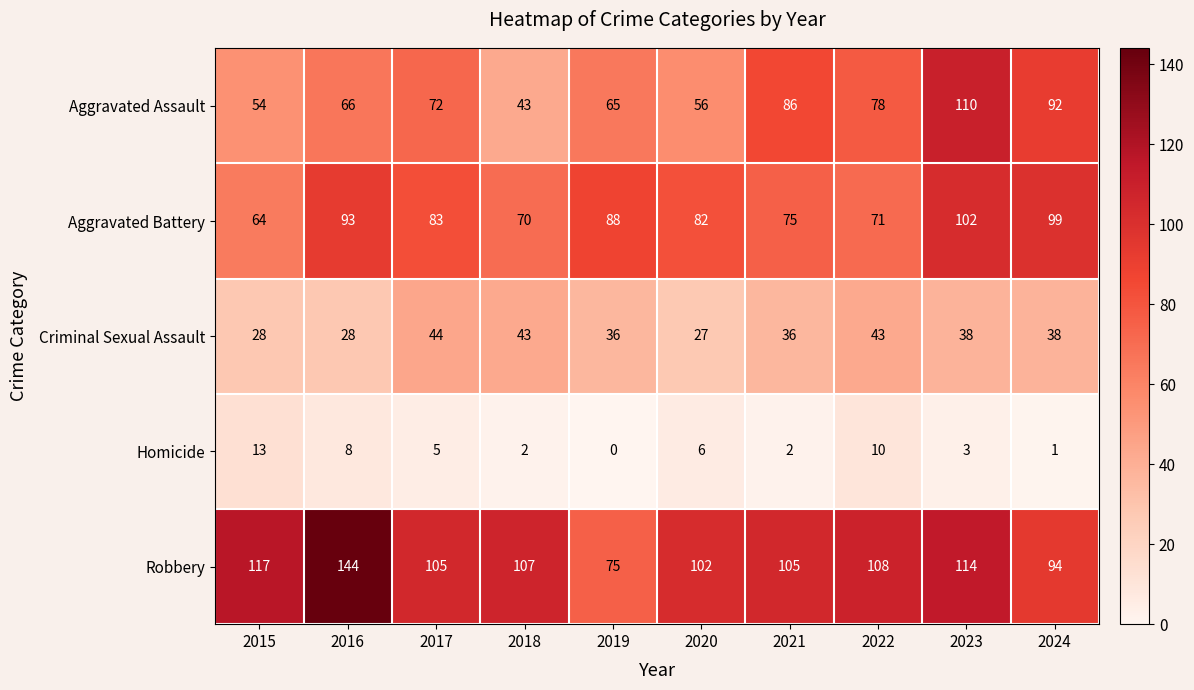

What is the maximum value shown in the chart?

144